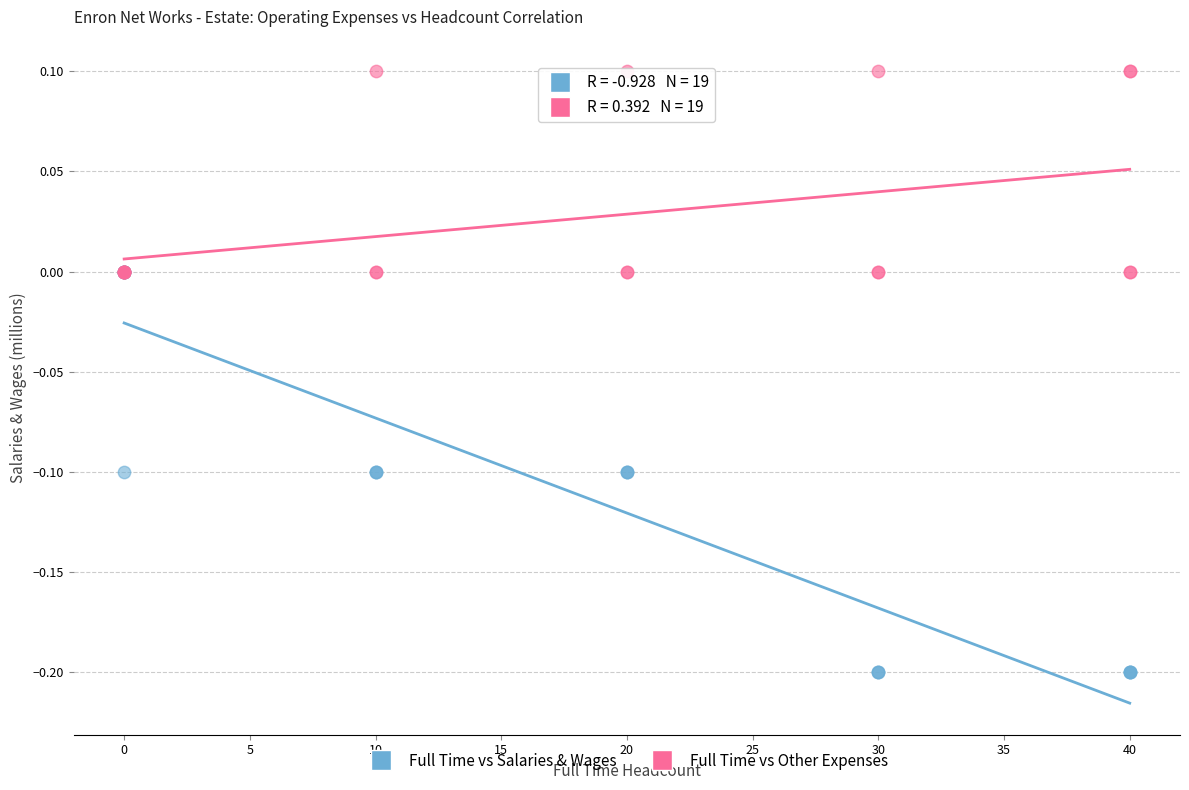

What are all the series names shown in the legend?

Full Time vs Salaries & Wages, Full Time vs Other Expenses